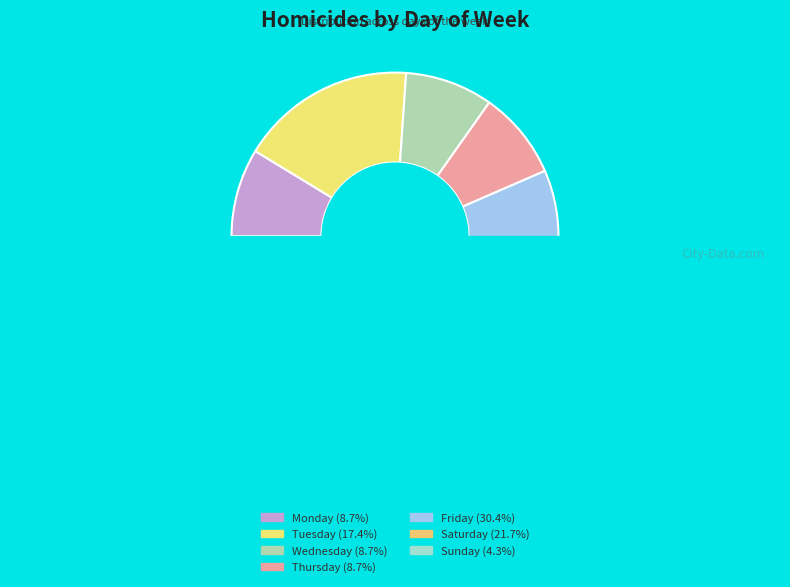

Rank the categories by value from highest to lowest.

Friday, Saturday, Tuesday, Monday, Wednesday, Thursday, Sunday